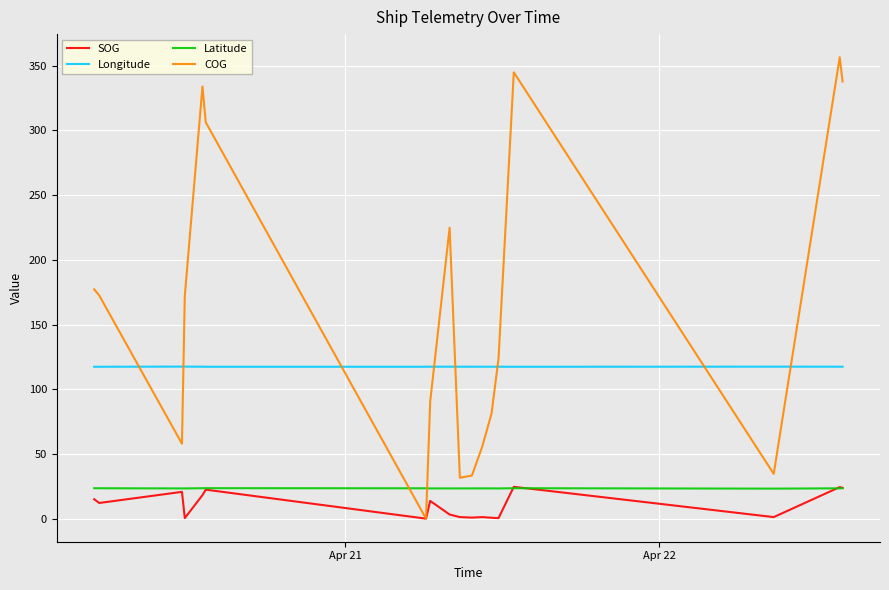

Which series has the largest total across all categories?

COG